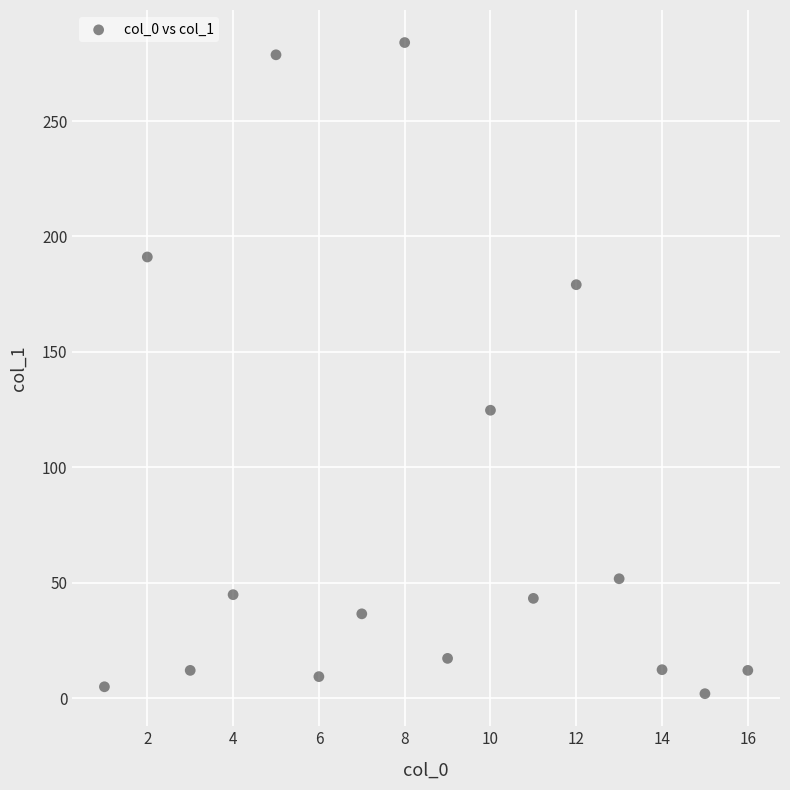

What is the range of Y values (max minus min)?

282.1